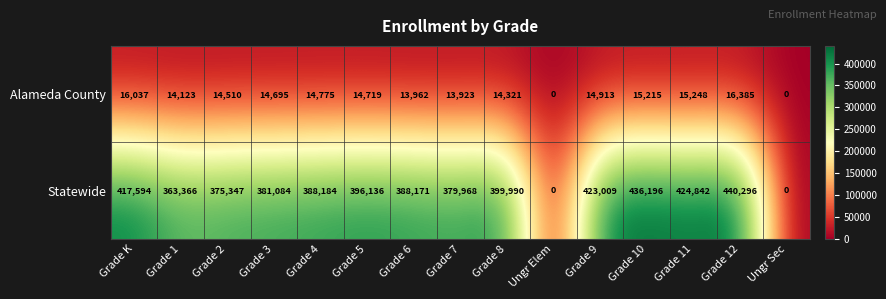

Rank the series at Grade 6 from lowest to highest value.

Alameda County, Statewide